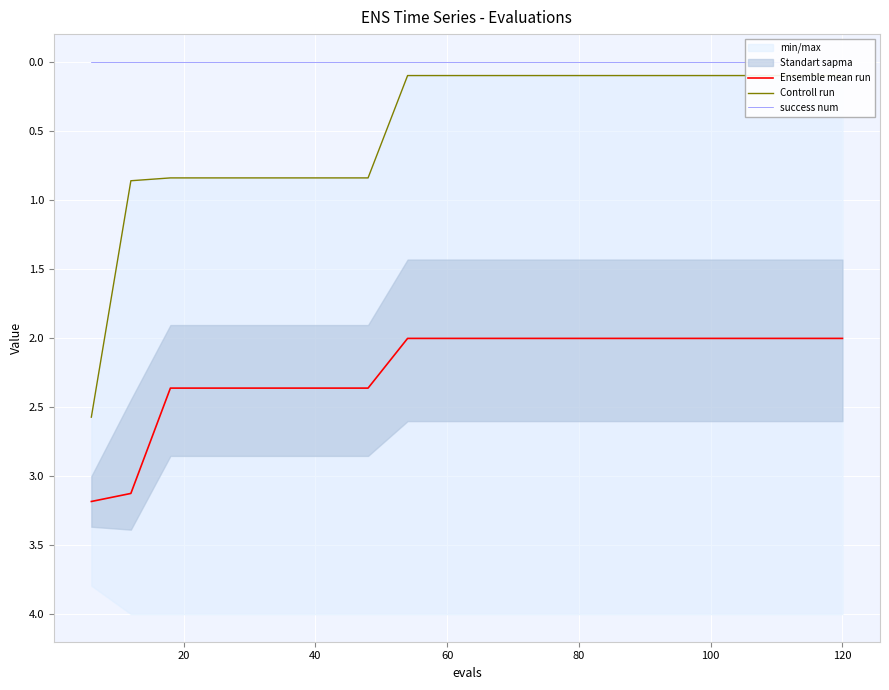

True or false: success num and Ensemble mean run cross at least once.

False